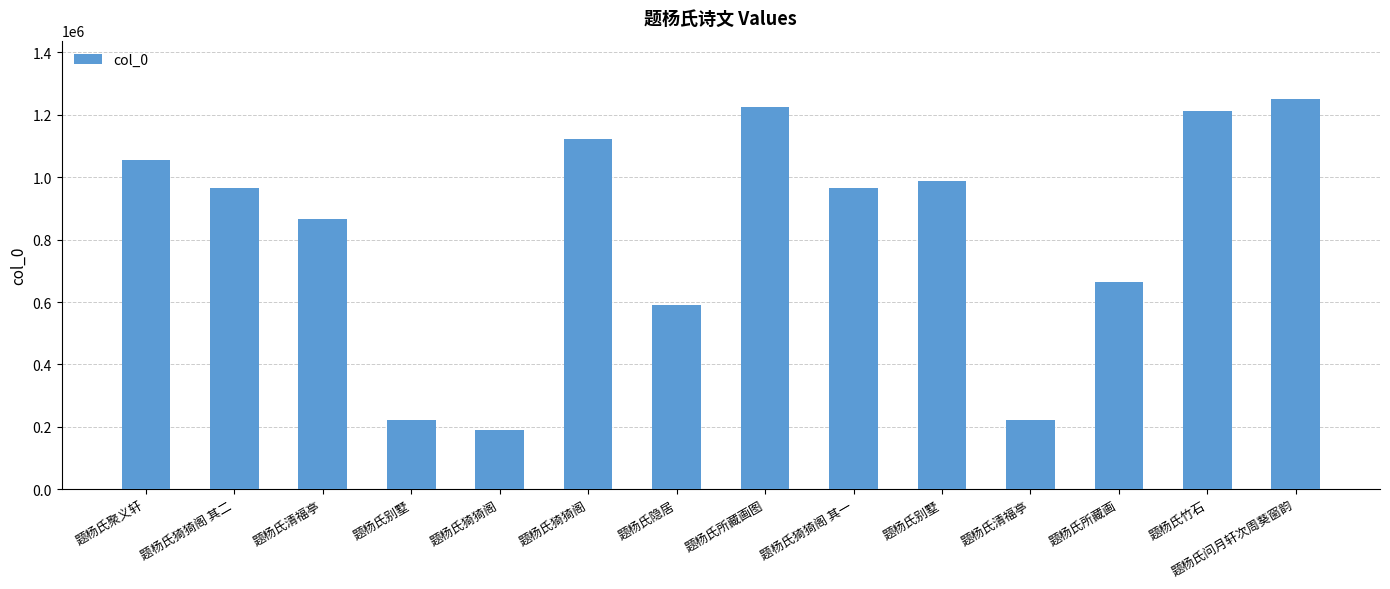

How many distinct data groups are displayed?

1